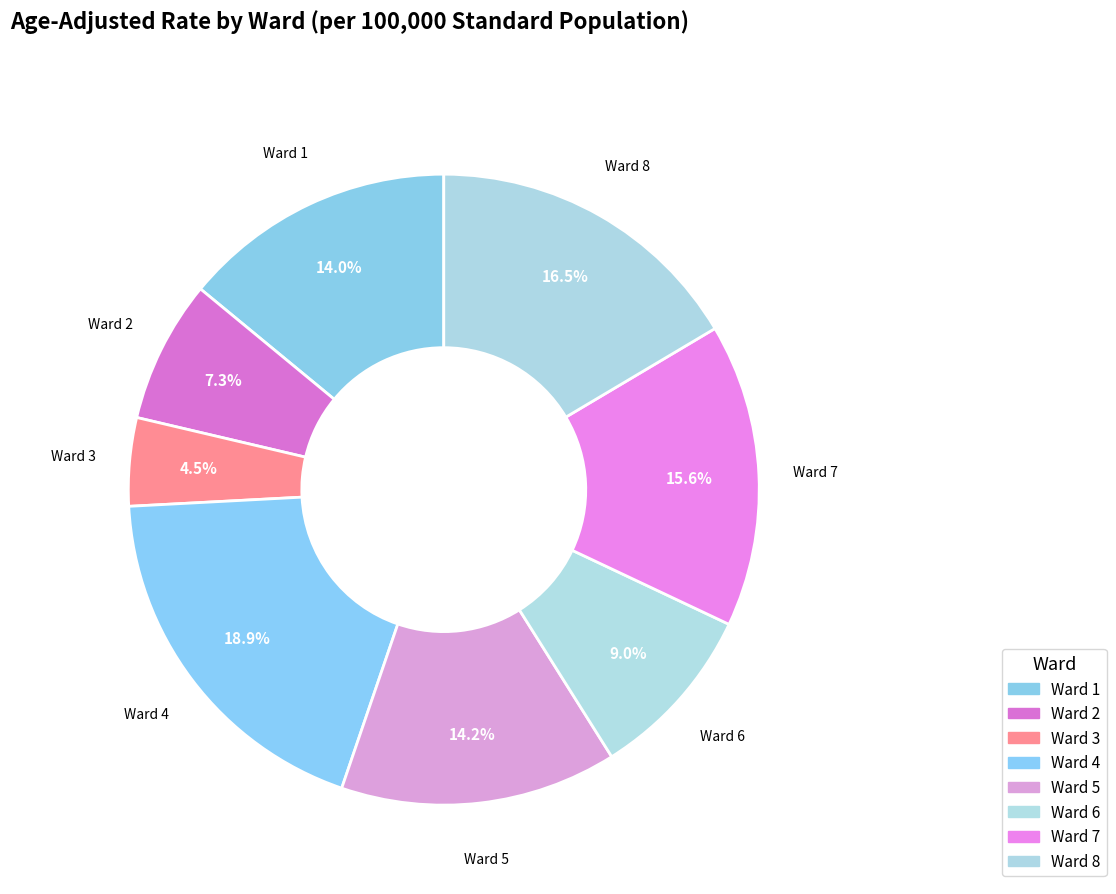

To the nearest percent, what is the difference between the Ward 8 and Ward 2 slice percentages?

9%